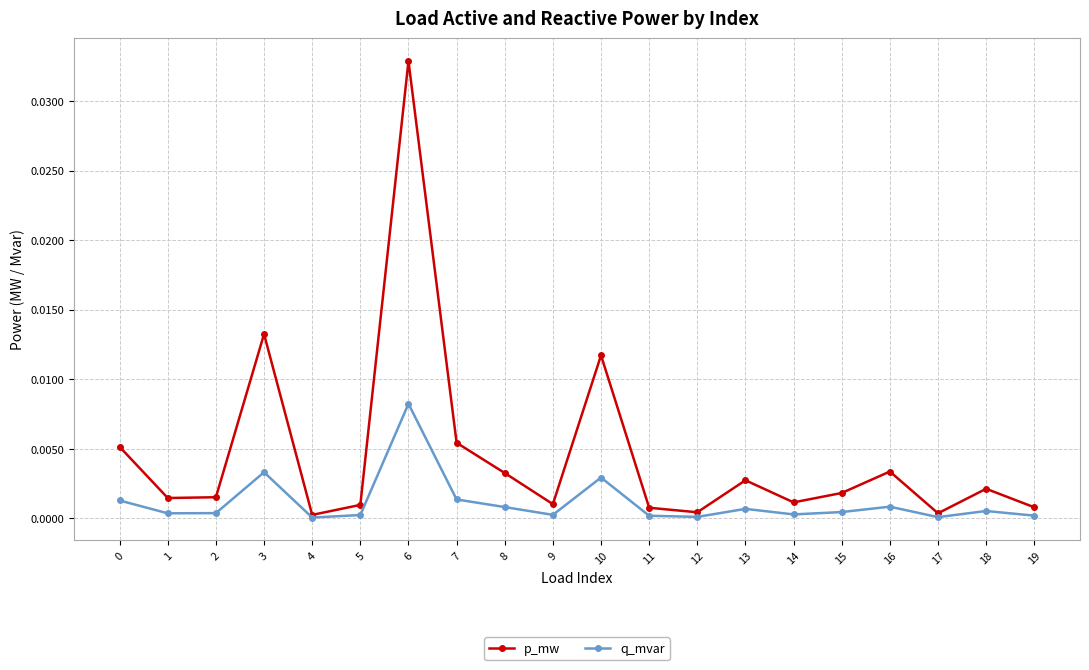

Where is the first local maximum for q_mvar?

3